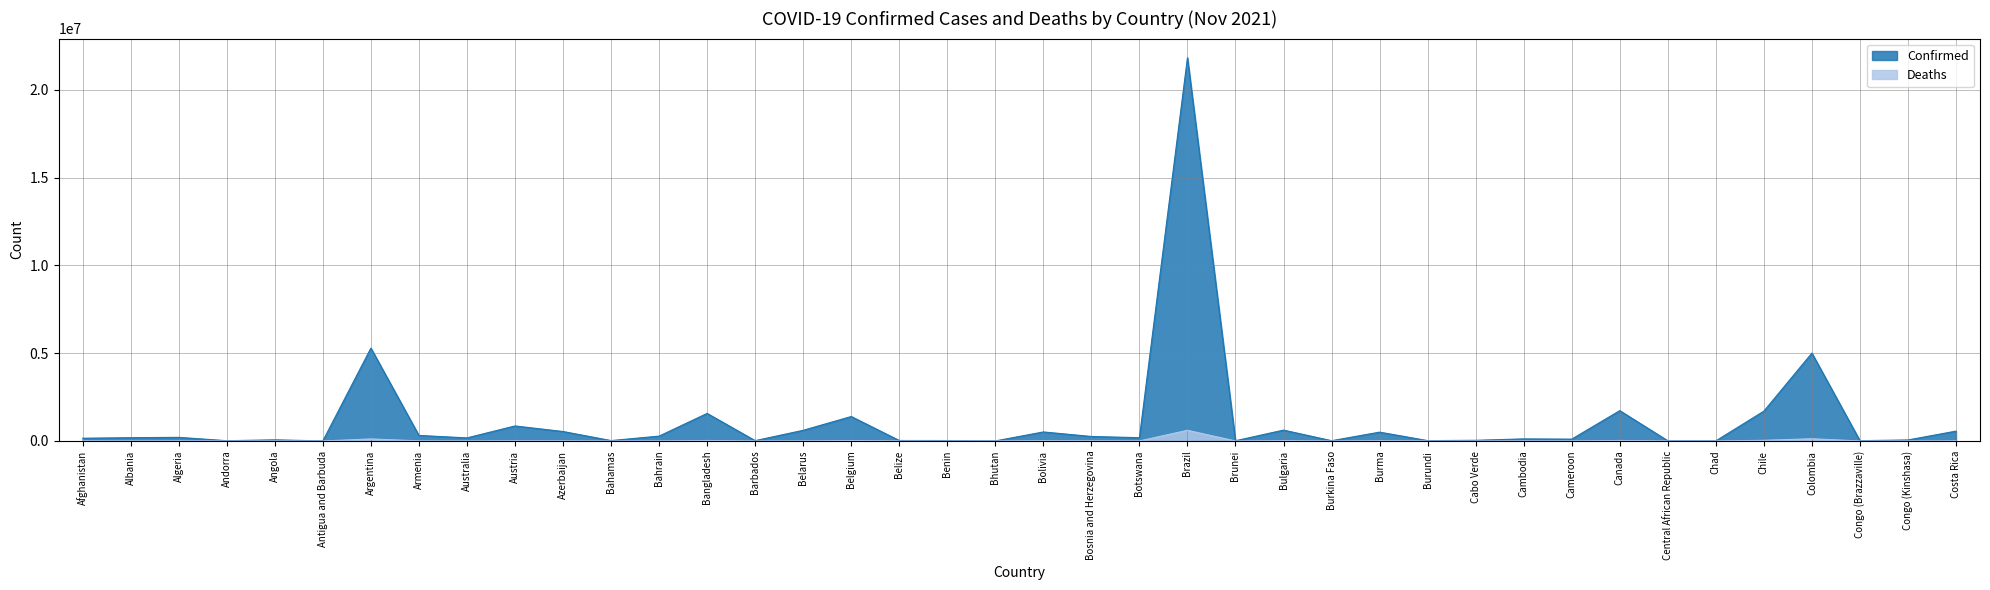

Where is Confirmed nearest to the value 10919203?

Argentina